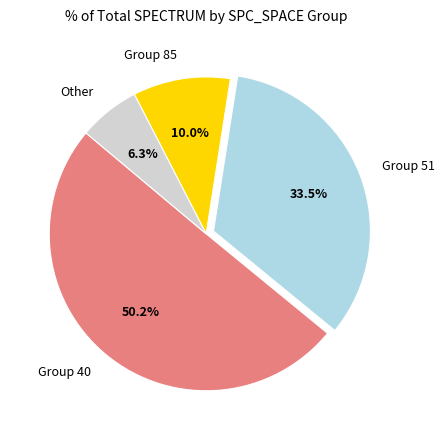

Rank the categories by value from highest to lowest.

Group 40, Group 51, Group 85, Other